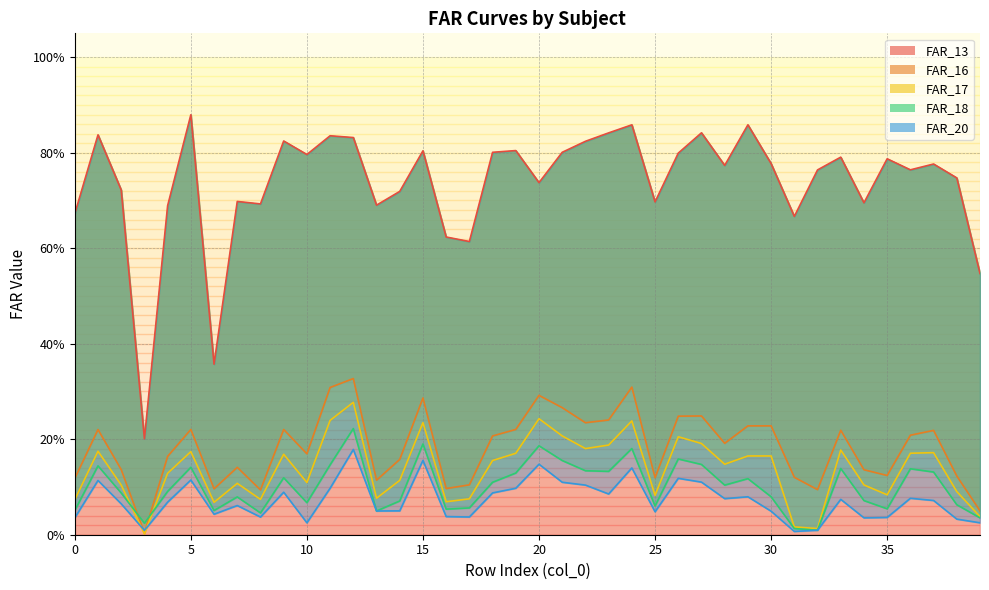

How many series are shown in this chart?

5